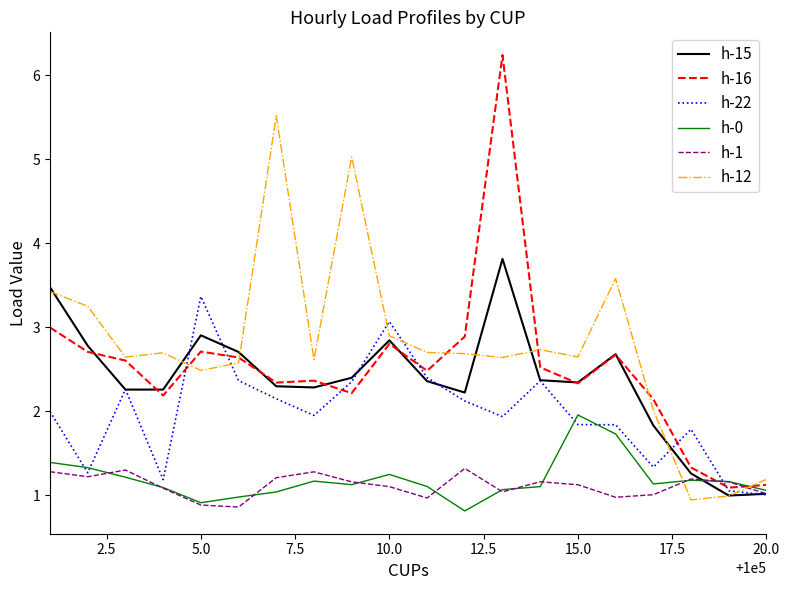

Which series has the largest range (max minus min)?

h-16